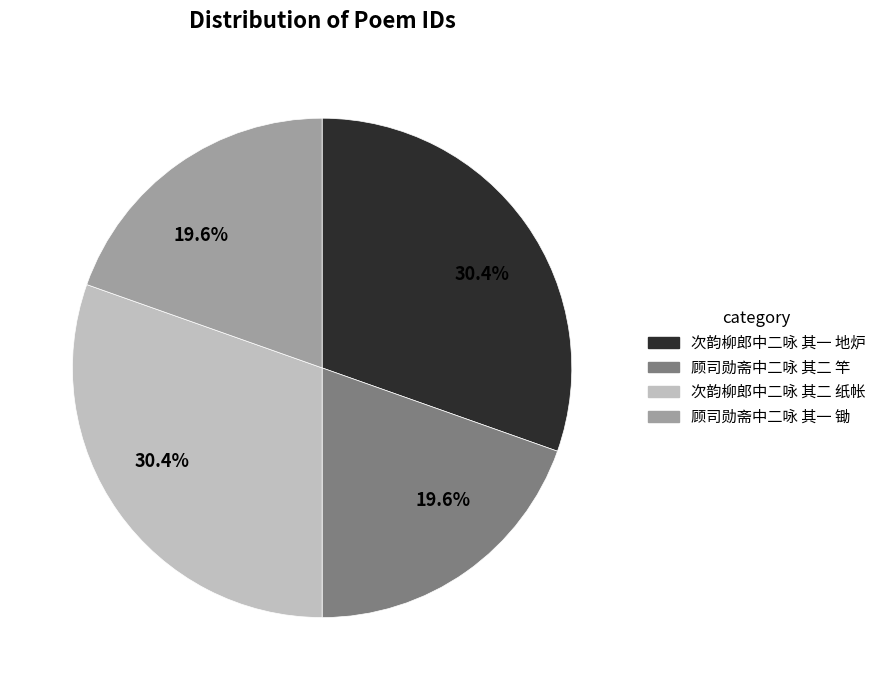

Is there any slice that represents more than half of the pie?

No